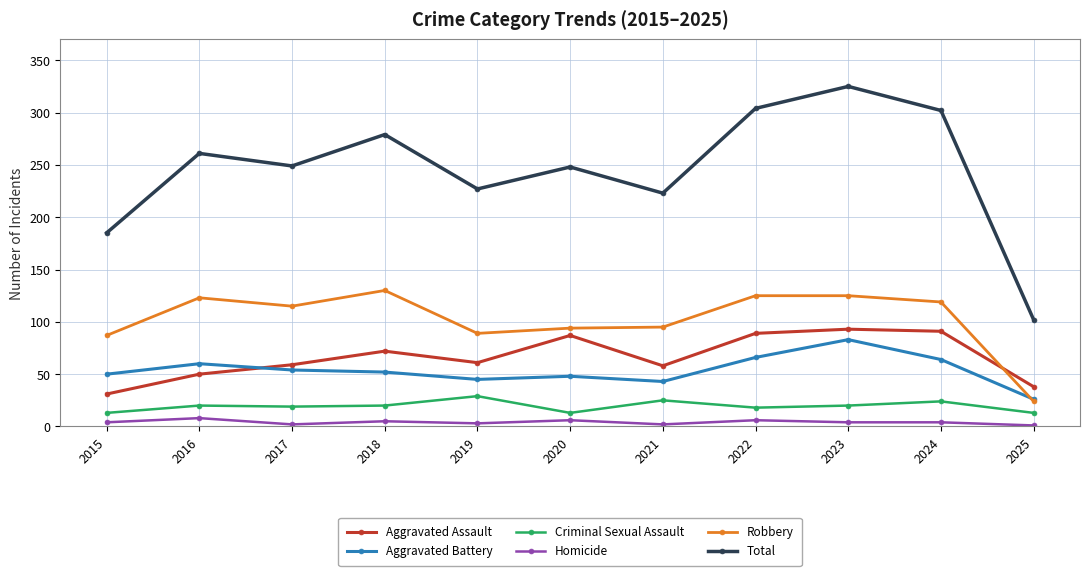

What is the total value across all series at 2021?

446